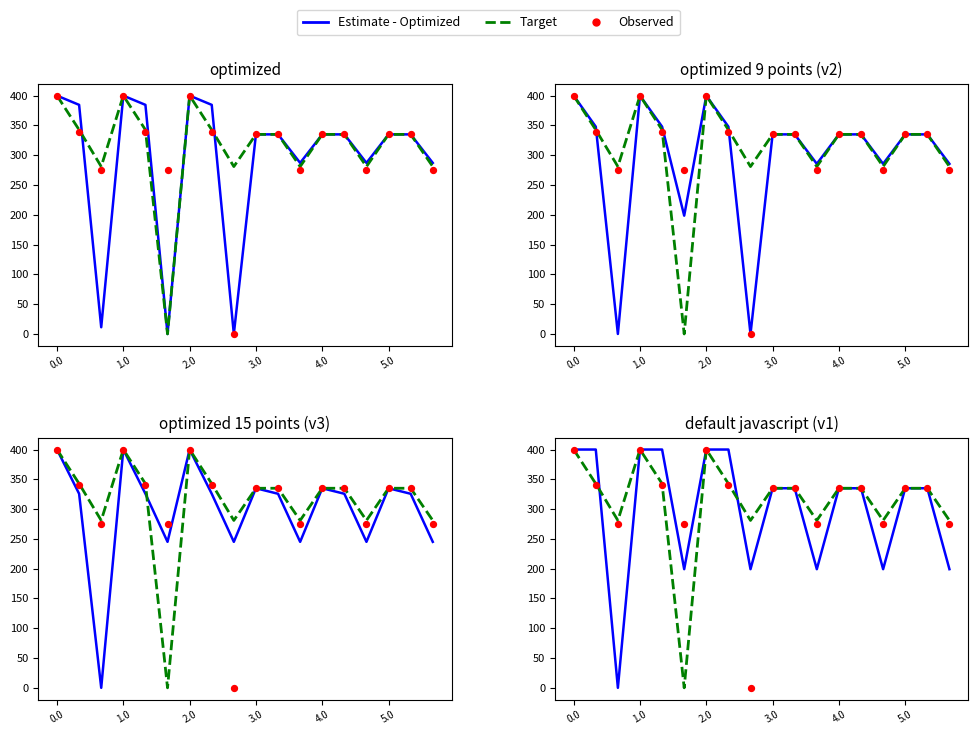

Which series has the widest spread of Y values?

Estimate - Optimized